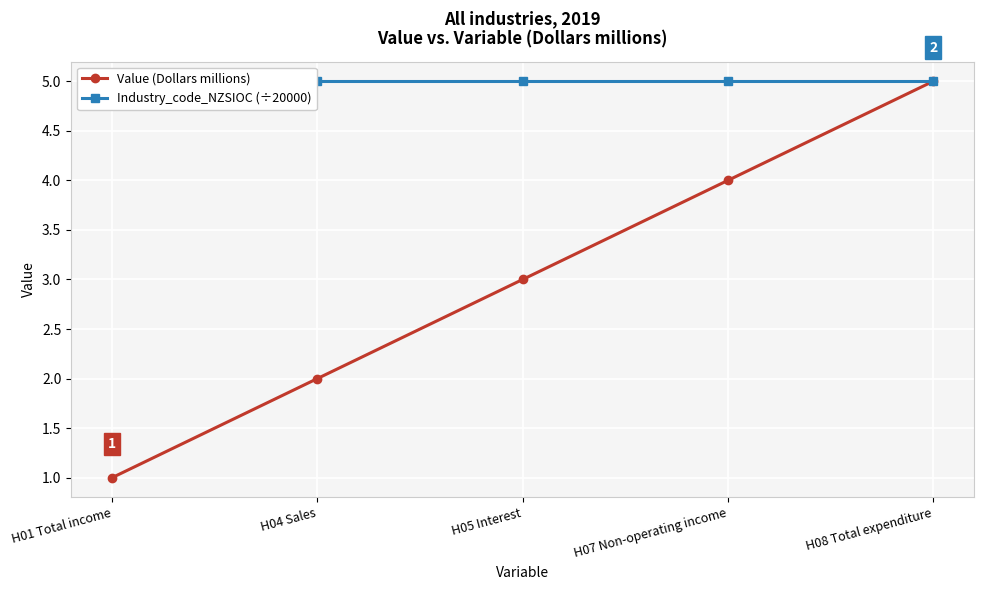

At which category is the sum across all series the highest?

H08 Total expenditure